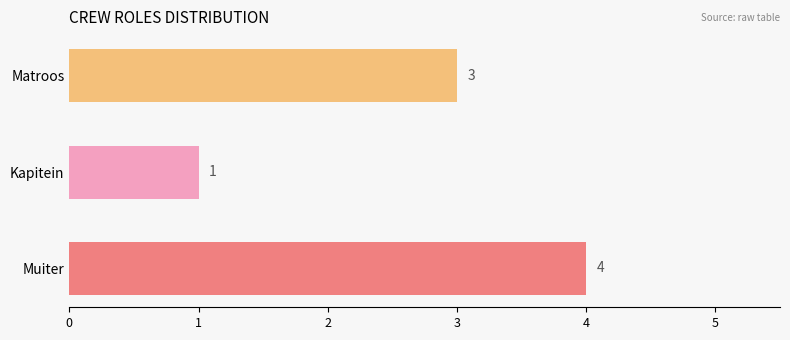

What is the change in value from Muiter to Kapitein?

-3